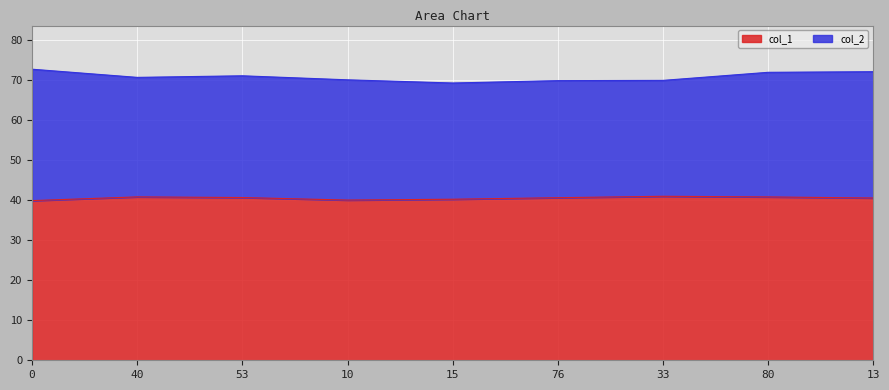

How many lines are shown in the chart?

2